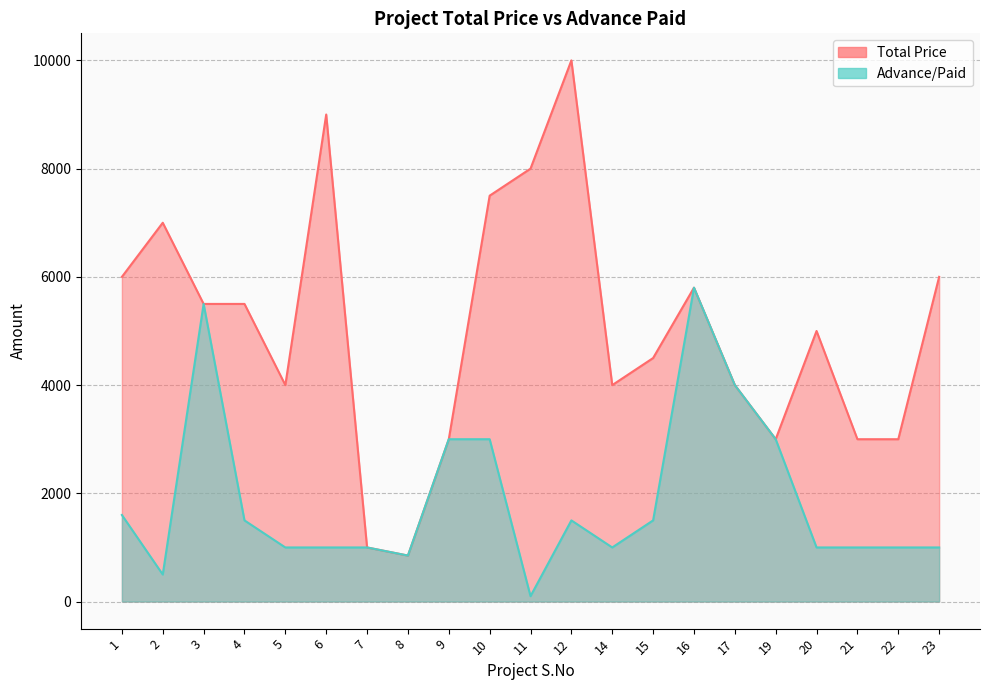

At how many categories does at least one series exceed 4436?

12